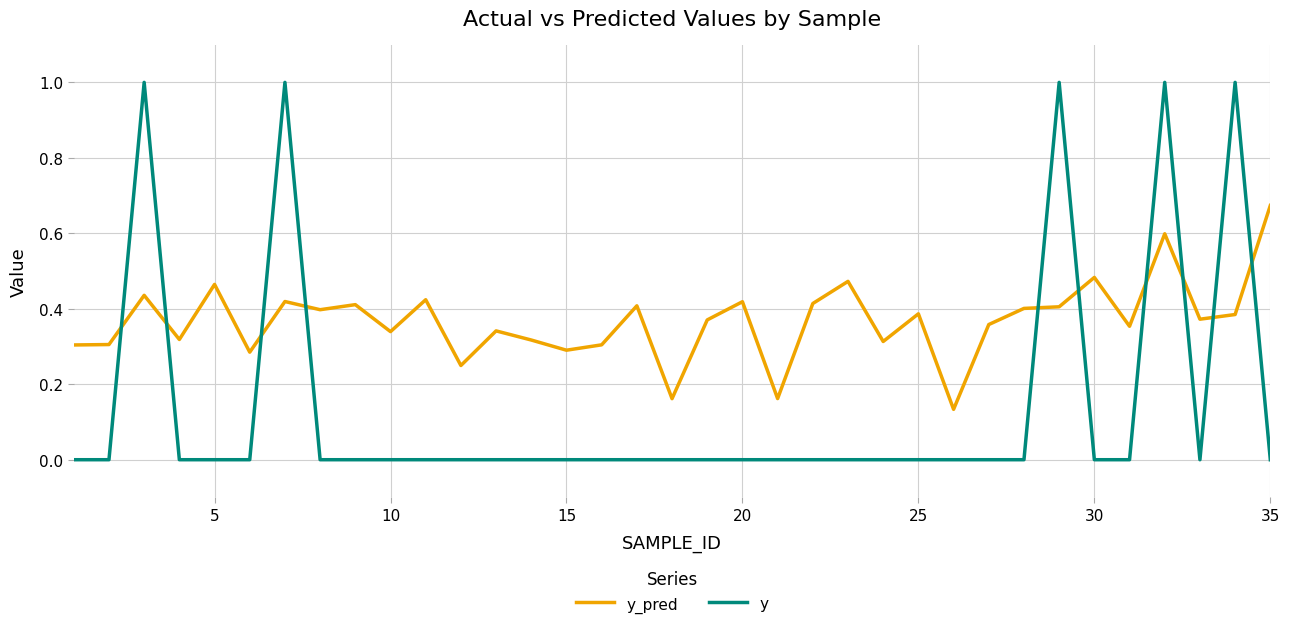

Is this an area chart (filled region under the line)?

No